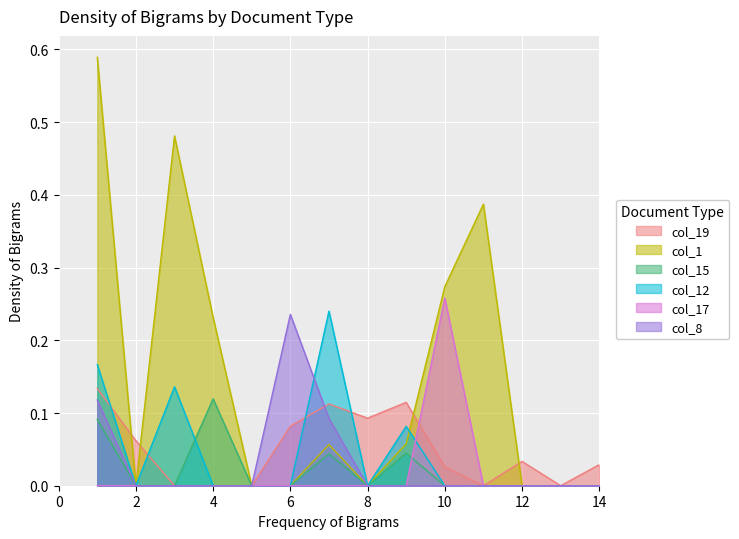

Is it true that col_8 equals -0.2 at 3?

False